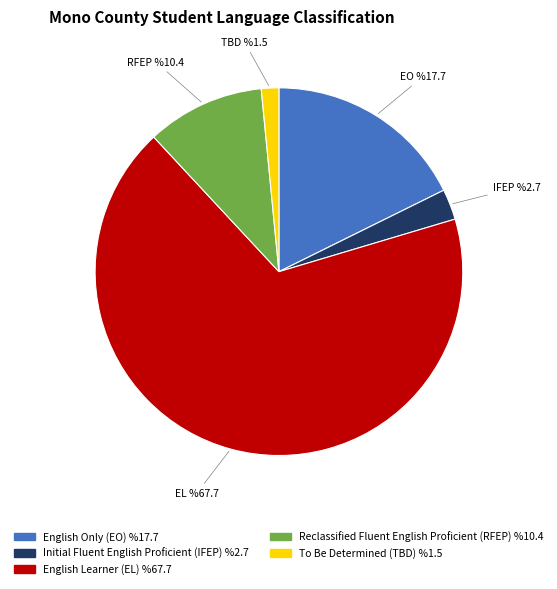

Is there any slice that represents more than half of the pie?

Yes